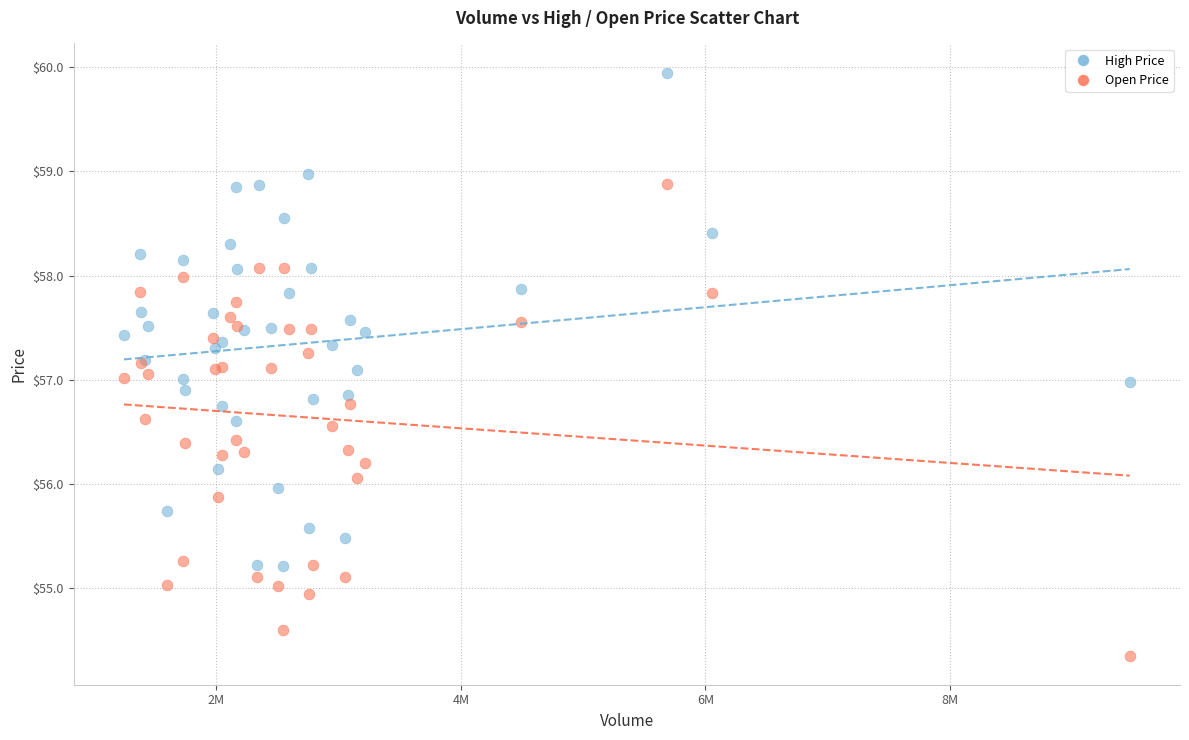

What is the X range (max minus min) for the scatter plot?

8224295.0